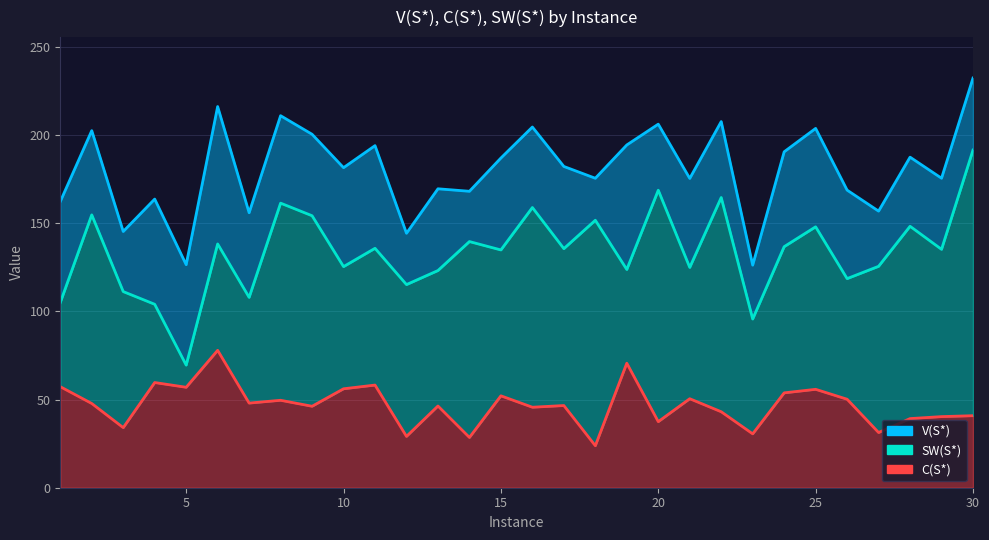

What is the smallest value displayed?

23.8